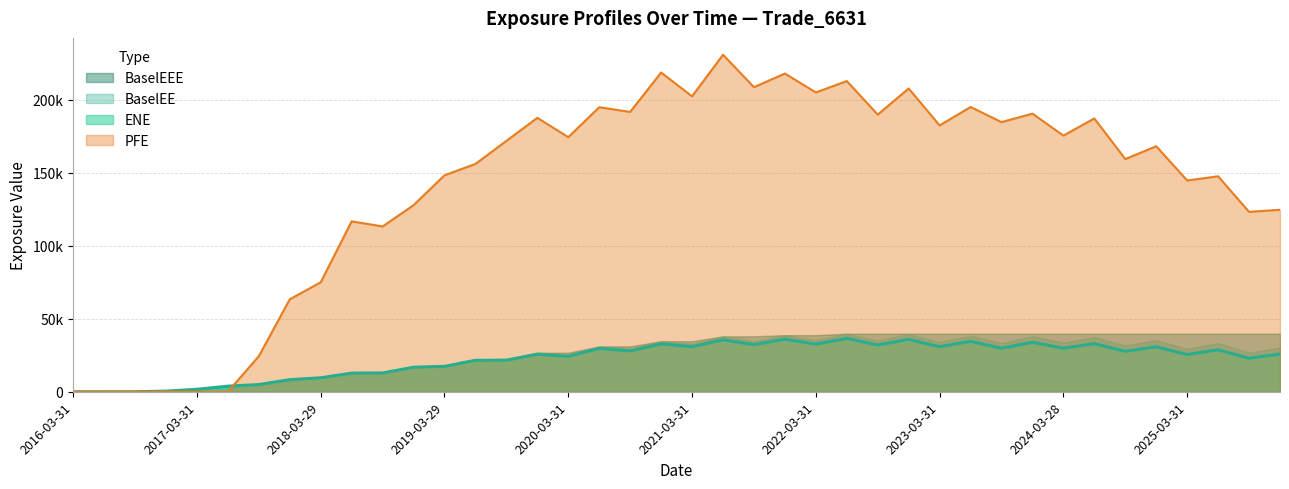

The ENE series shows 5100.8 at 2017-06-30. True or false?

False